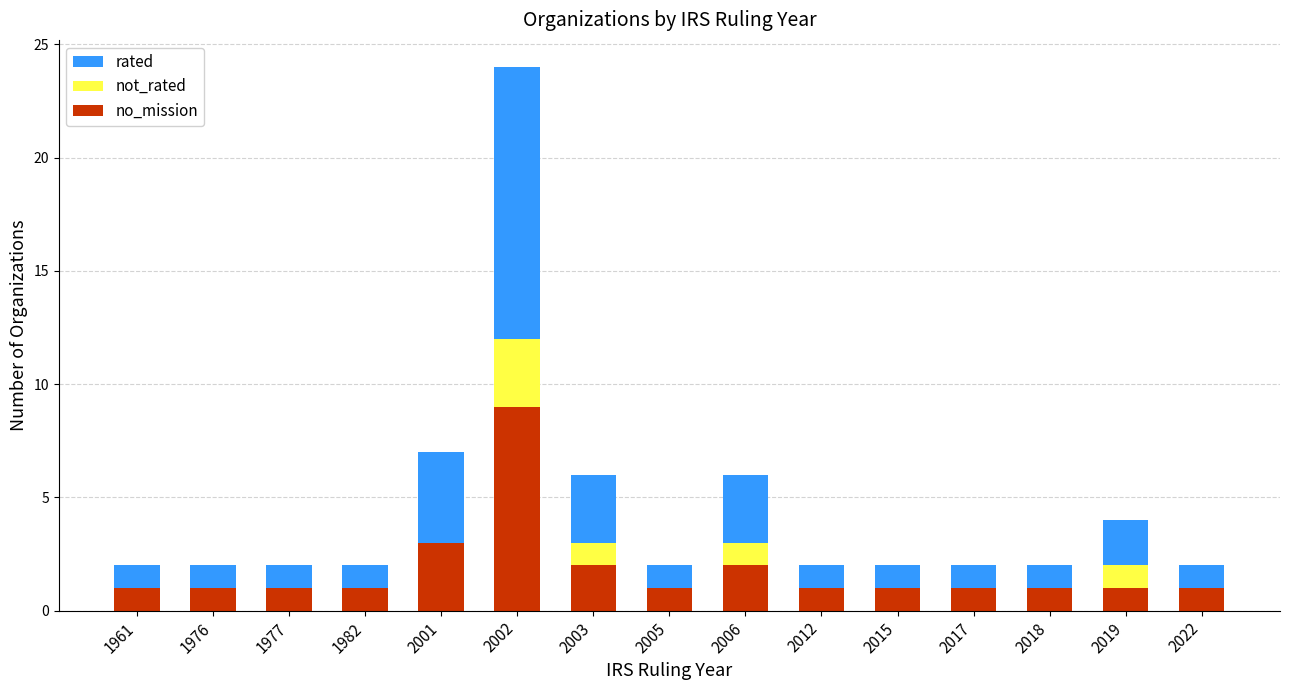

What is the sum of all no_mission values?

27